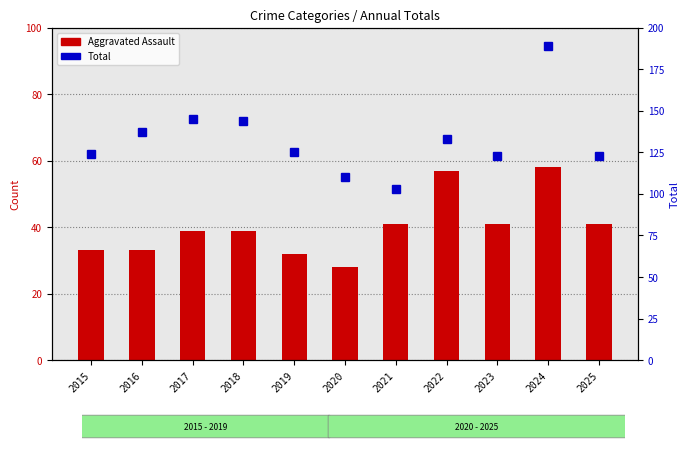

How many groups of bars are there?

11